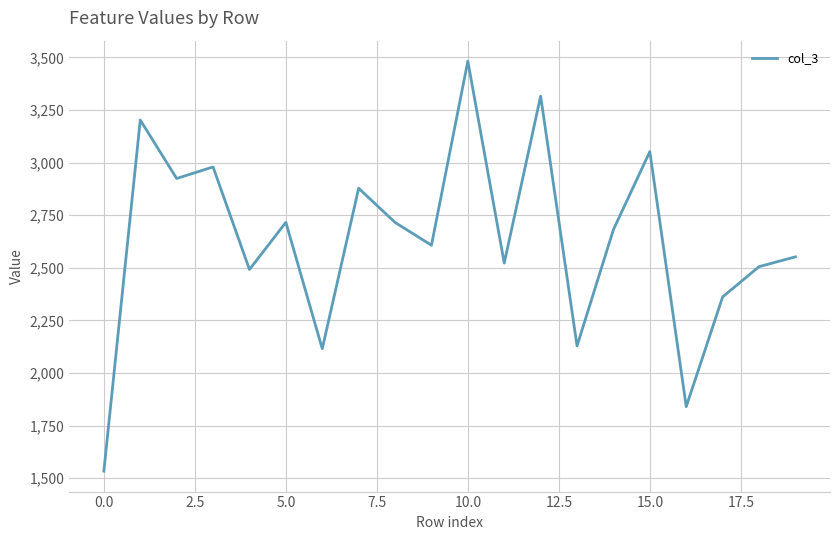

What is the difference between the maximum and minimum values?

1948.0